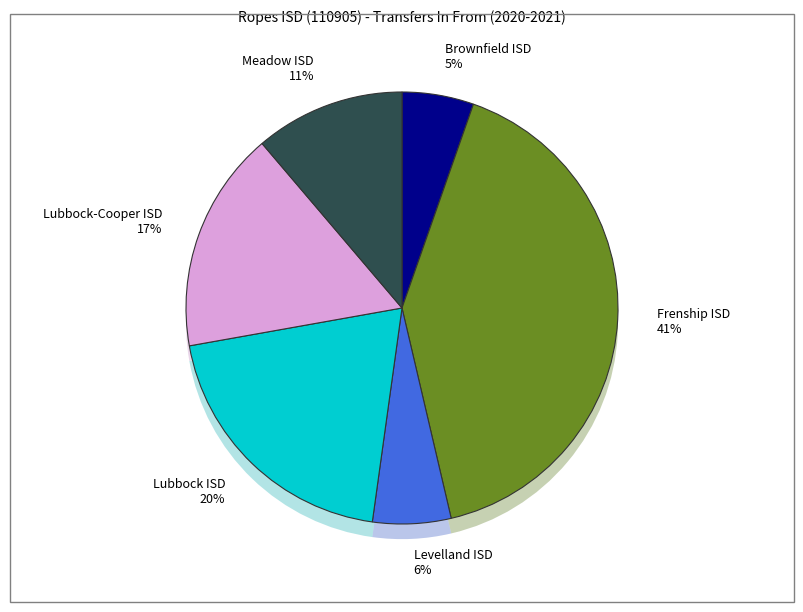

What portion of the pie excludes Levelland ISD?

94.1%